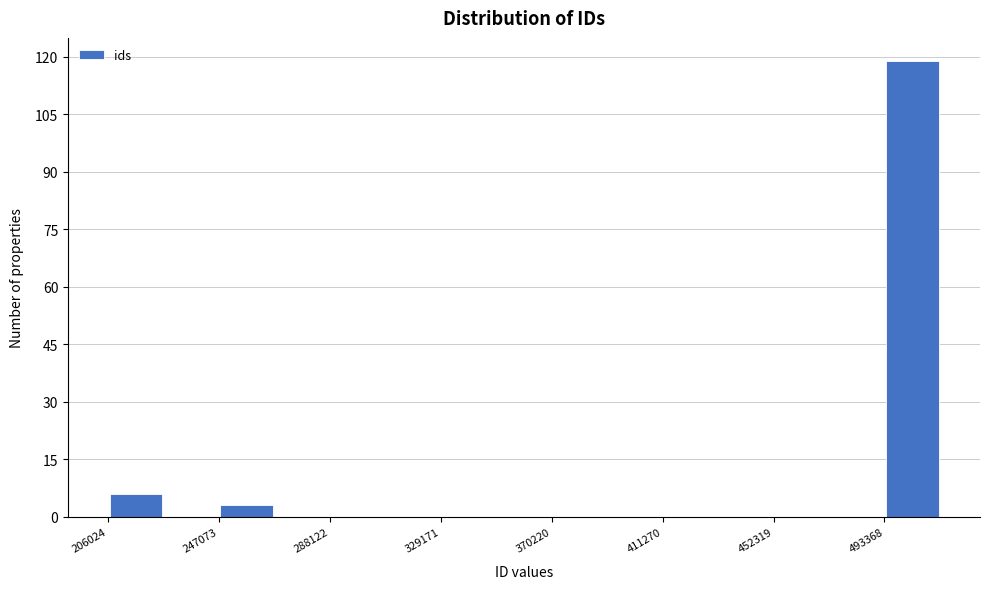

Which range on the x-axis has the tallest bar?

495000 to 515000